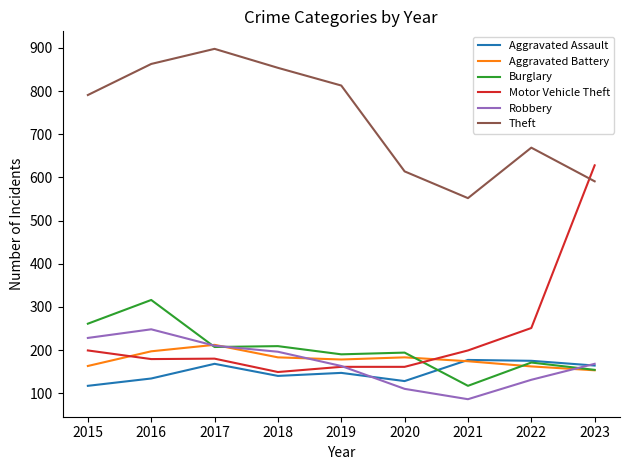

How many values in the Robbery series are below 168?

4